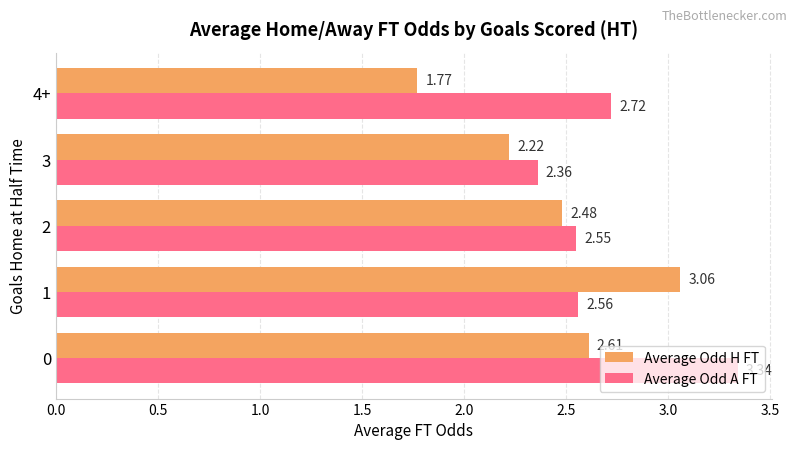

Count the Average Odd A FT values in the range 2 to 3.

4